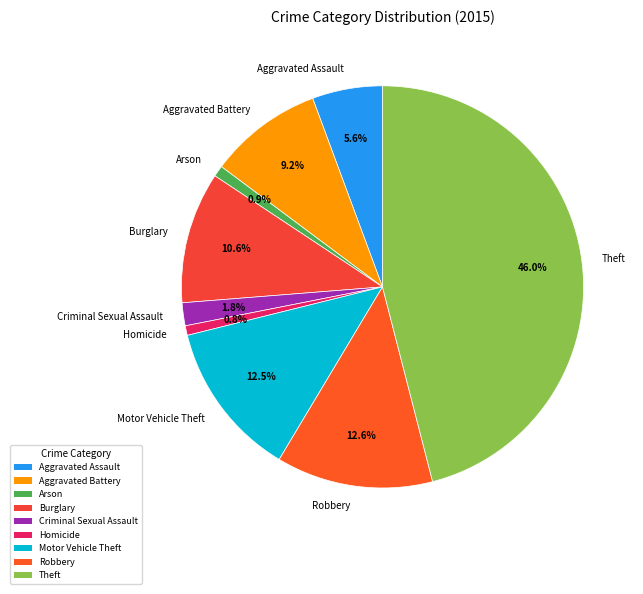

True or false: Theft accounts for 52% of the total.

False